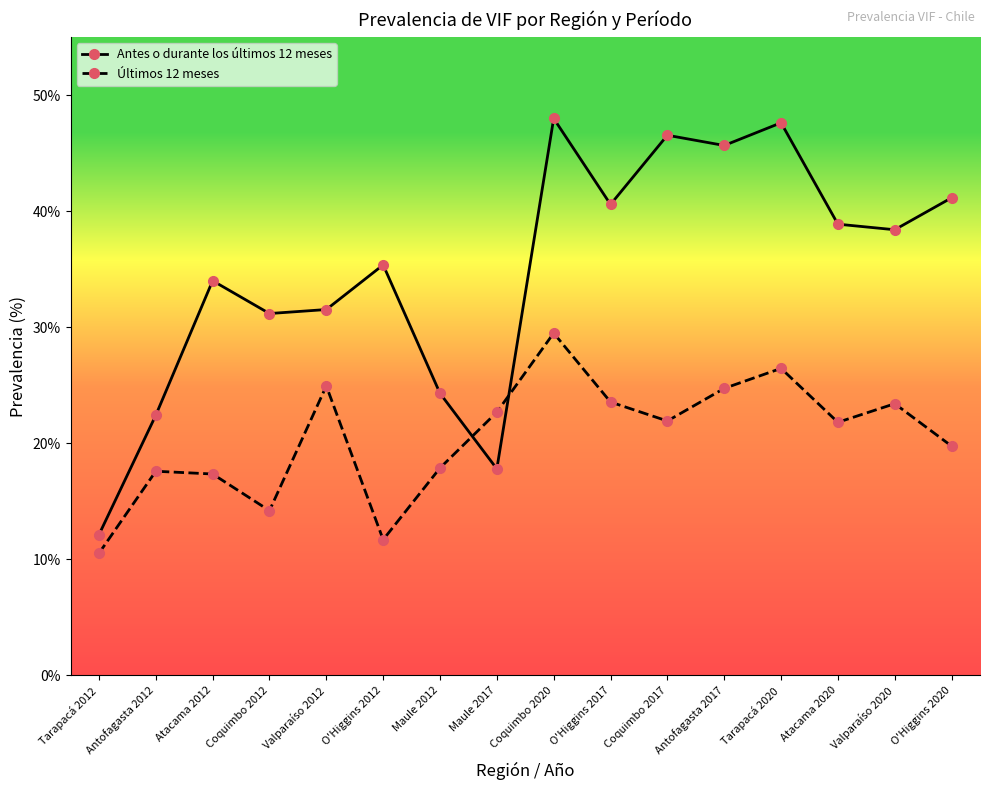

What is the difference between the maximum and minimum values in the Antes o durante los últimos 12 meses series?

35.9